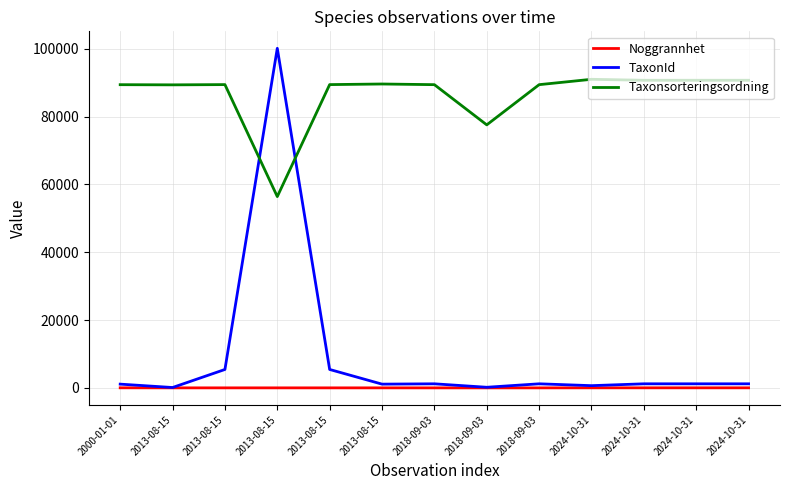

Is this an area chart (filled region under the line)?

No